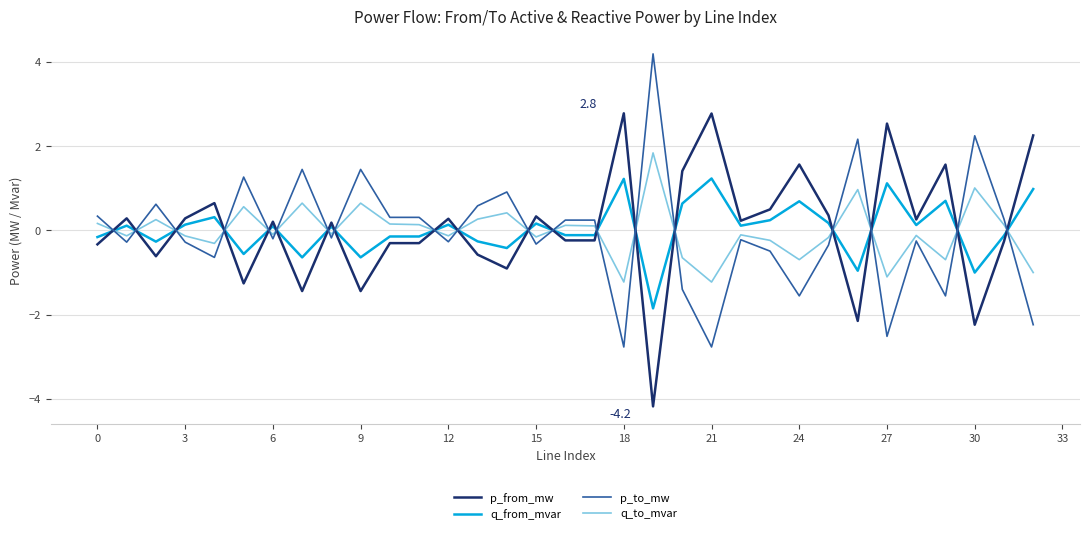

What is the minimum value shown in the chart?

-4.2